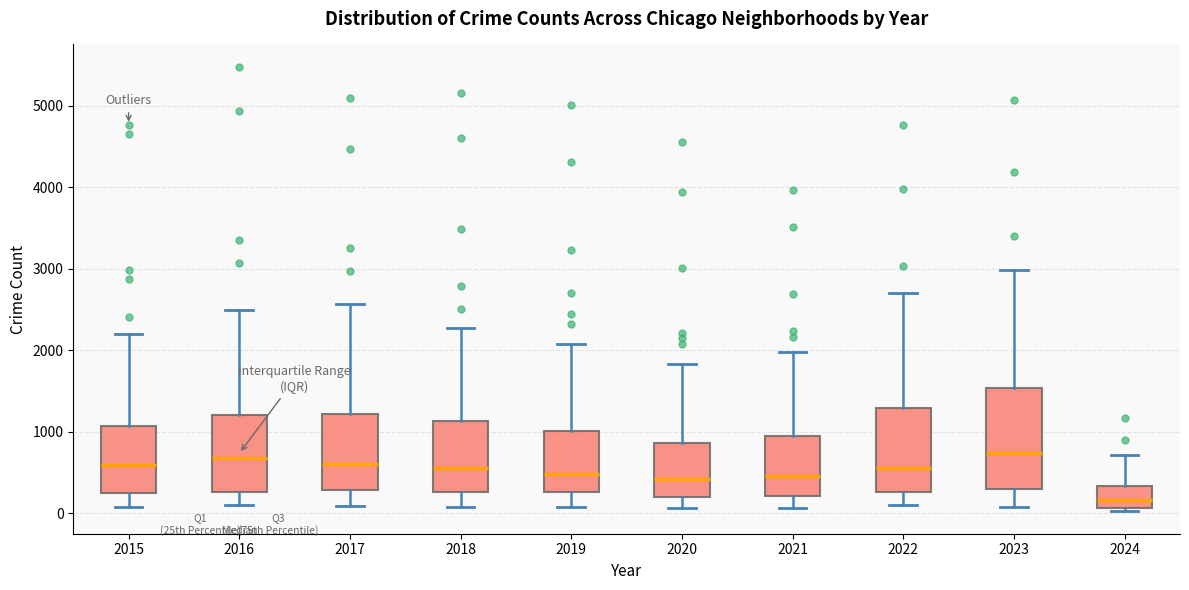

Where does the upper whisker of the box at x = 2020 end on the y-axis? The values are not printed on the chart, so give them approximately, as read against the axis.

1800